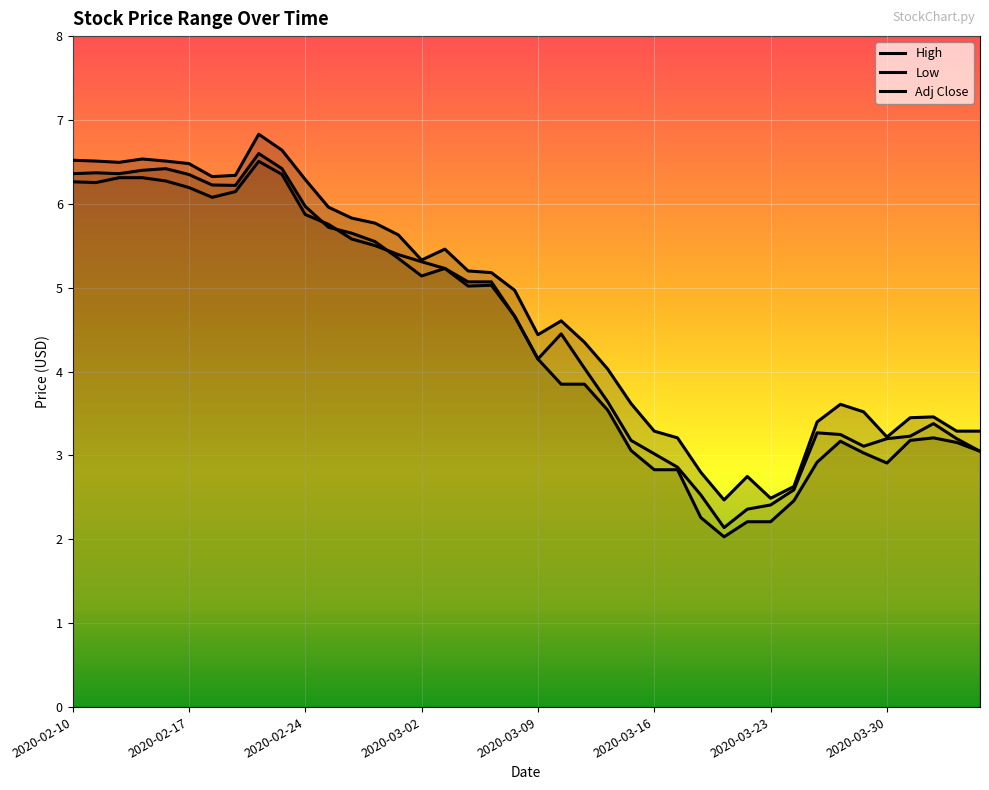

How many lines are shown in the chart?

3